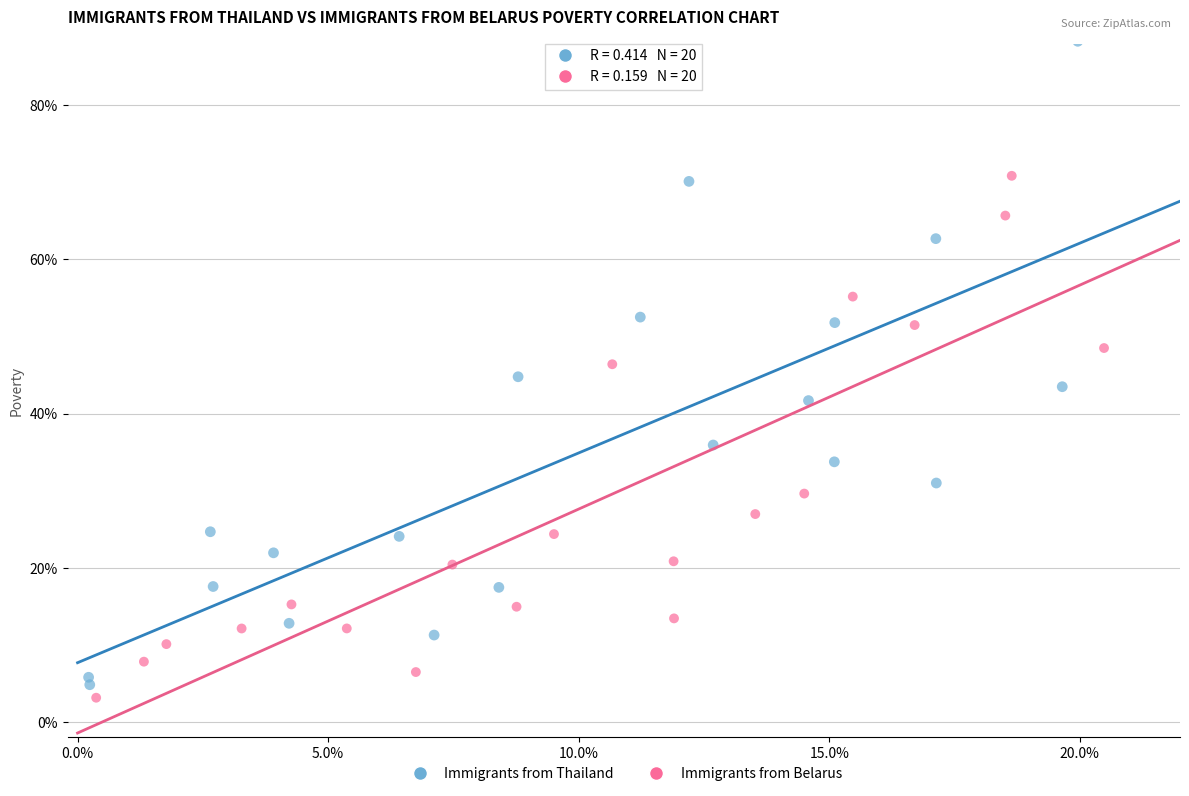

What are all the series names shown in the legend?

Immigrants from Thailand, Immigrants from Belarus